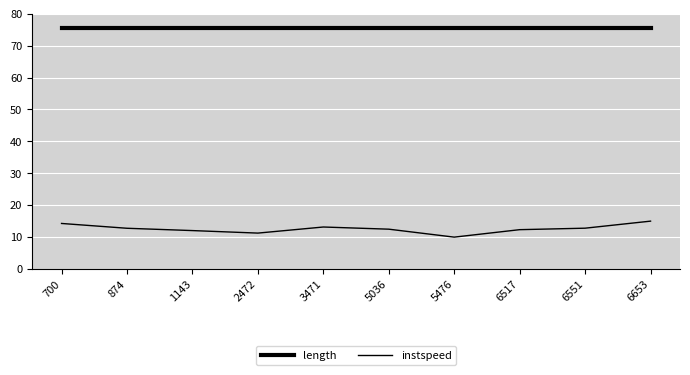

How many lines are shown in the chart?

2